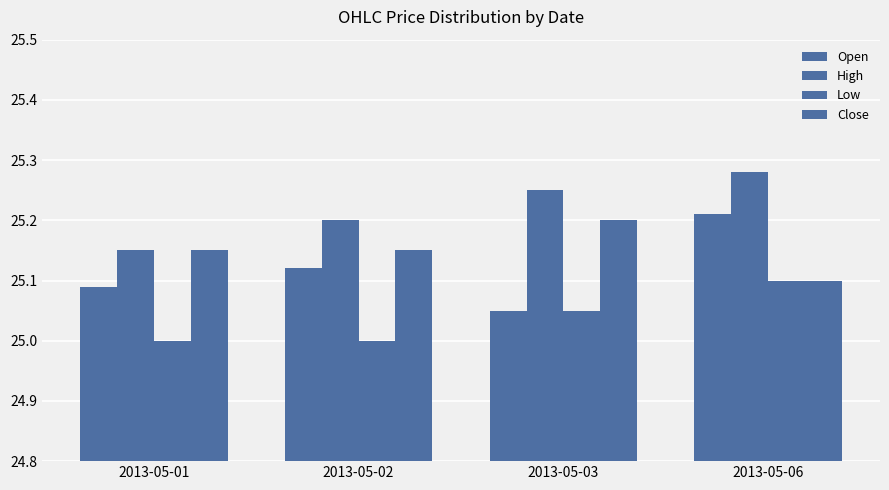

How many bars are there in each group?

4